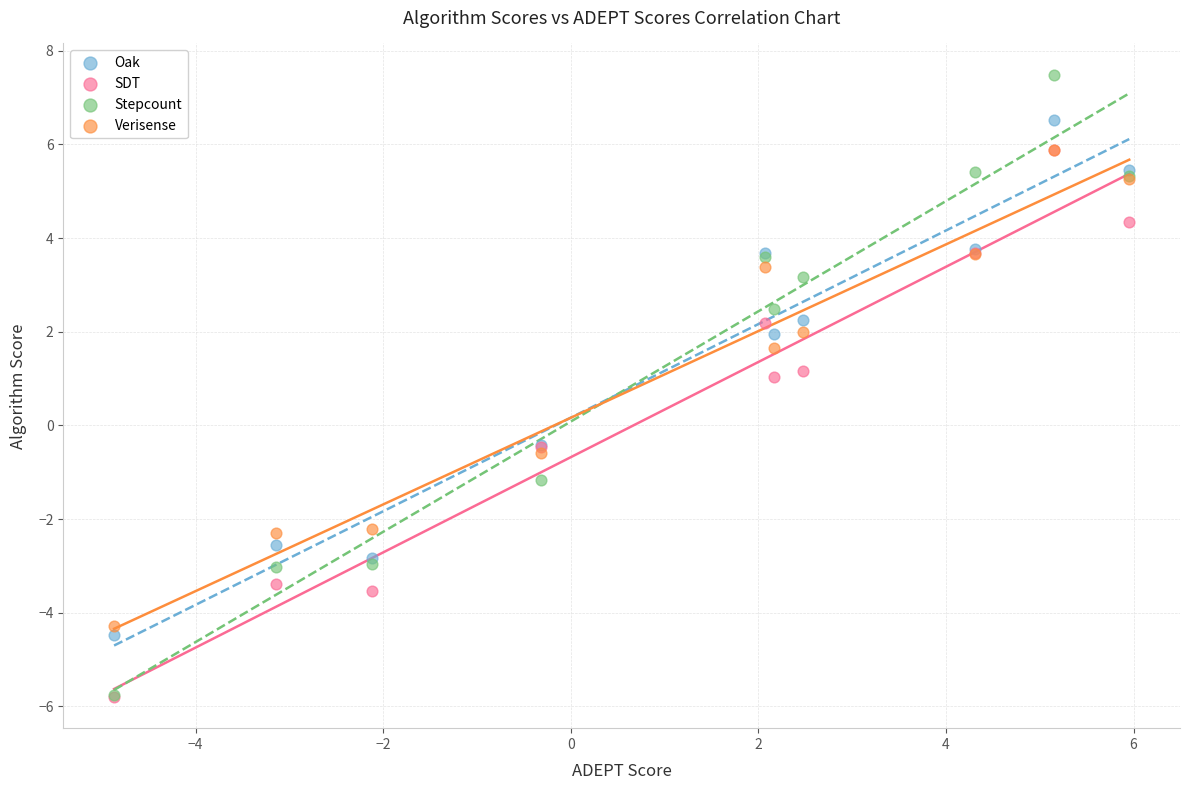

What are all the series names shown in the legend?

Oak, SDT, Stepcount, Verisense